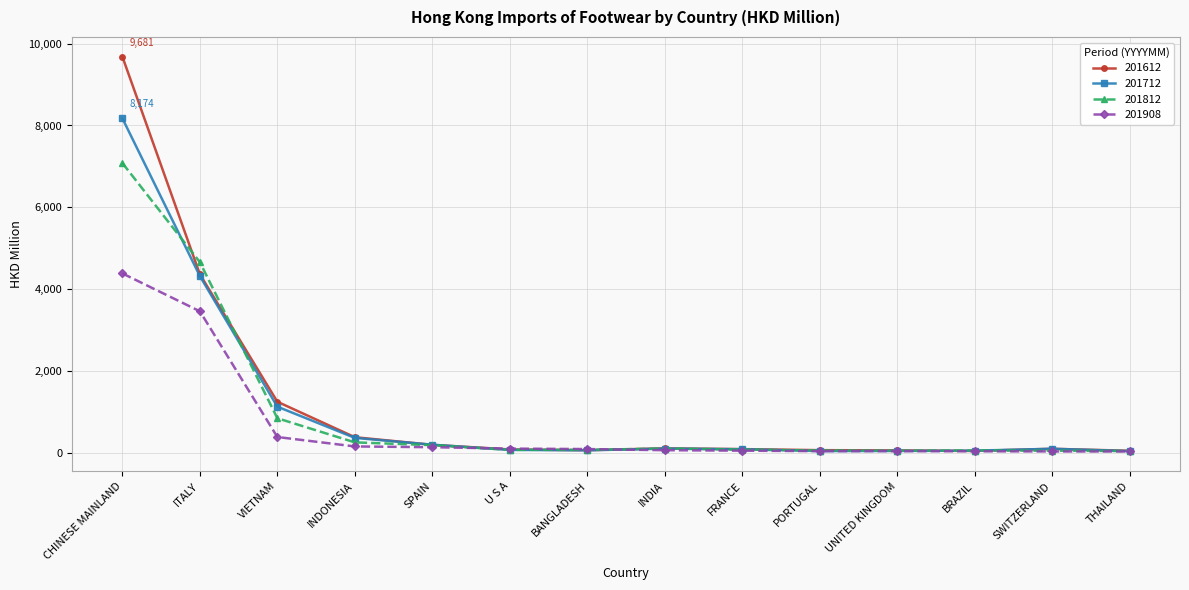

What is the difference between the second highest and second lowest values in the 201908 series?

3426.0